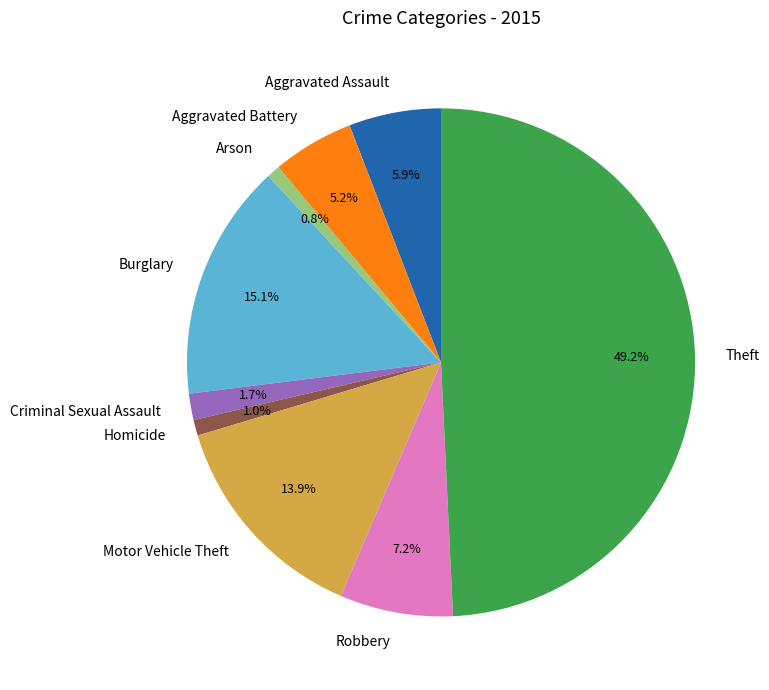

Does Robbery represent more than half of the total?

No